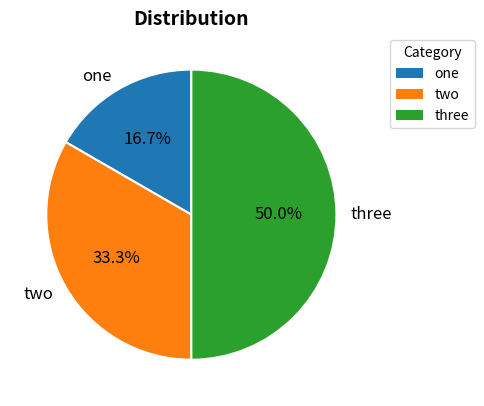

To the nearest percent, what is the difference between the three and two slice percentages?

17%